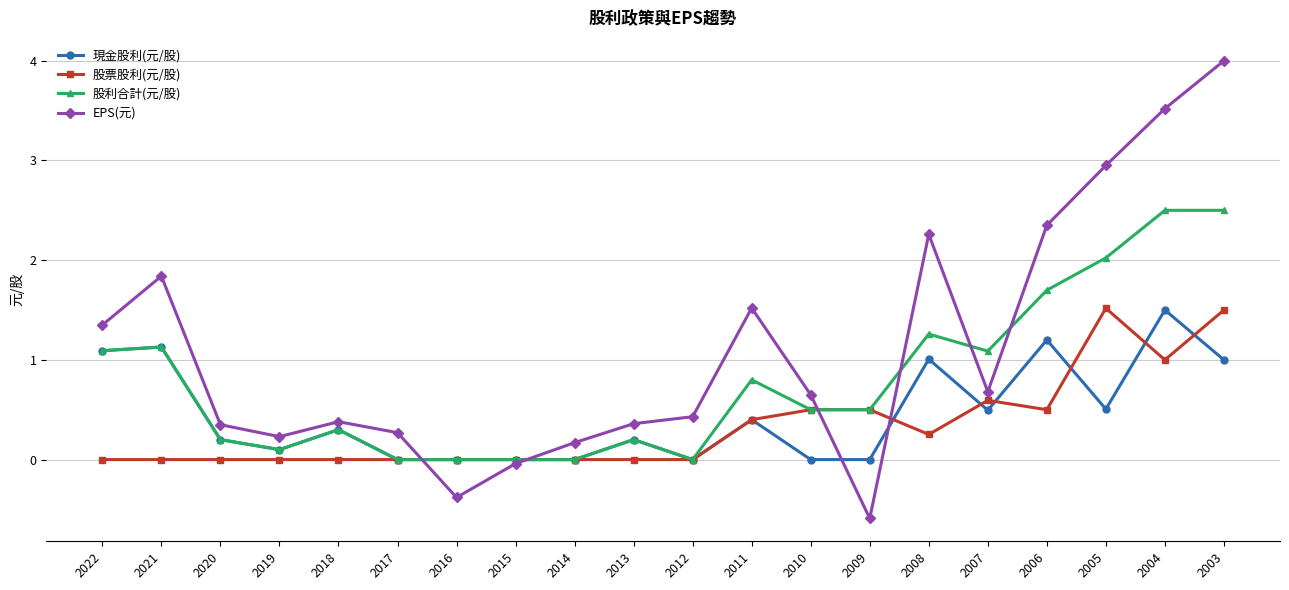

How many 股票股利(元/股) values are between 0 and 1?

18